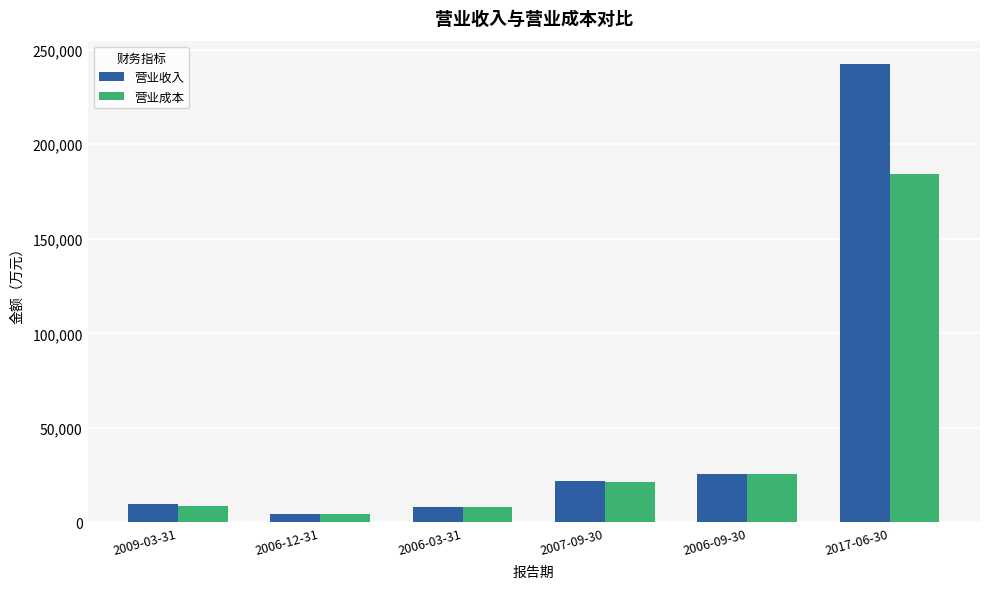

At which label does 营业成本 reach its peak?

2017-06-30